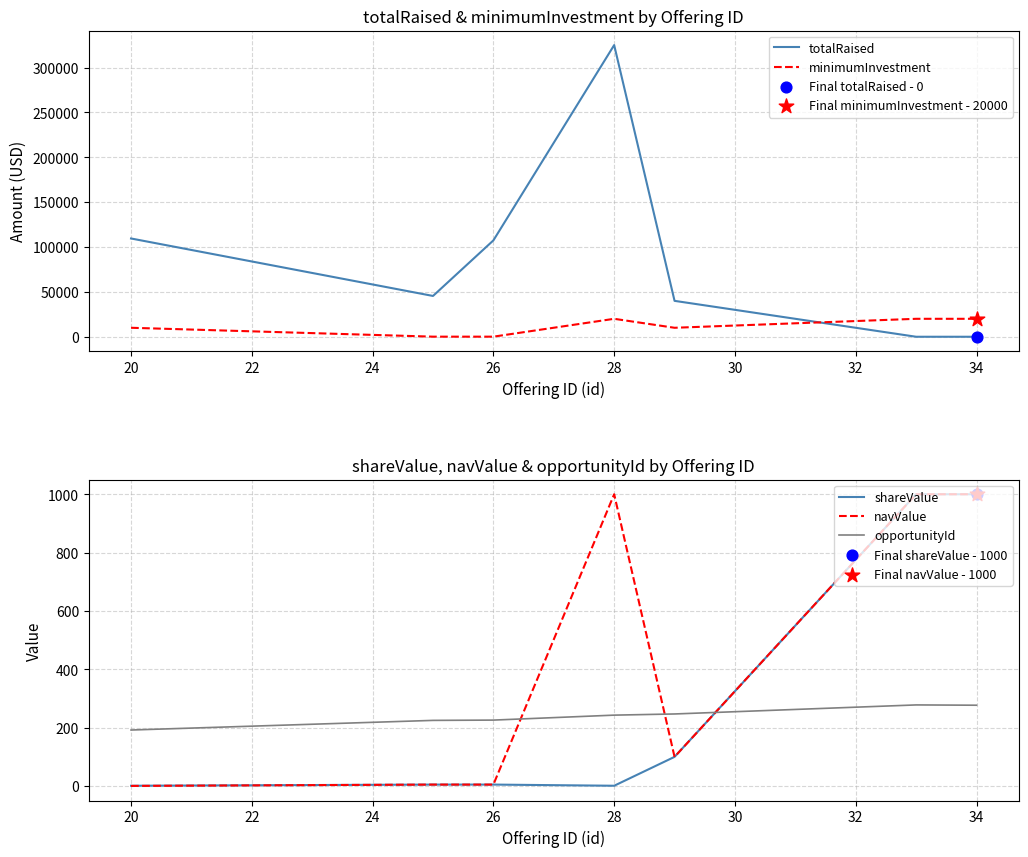

Which series has the largest total across all categories?

totalRaised